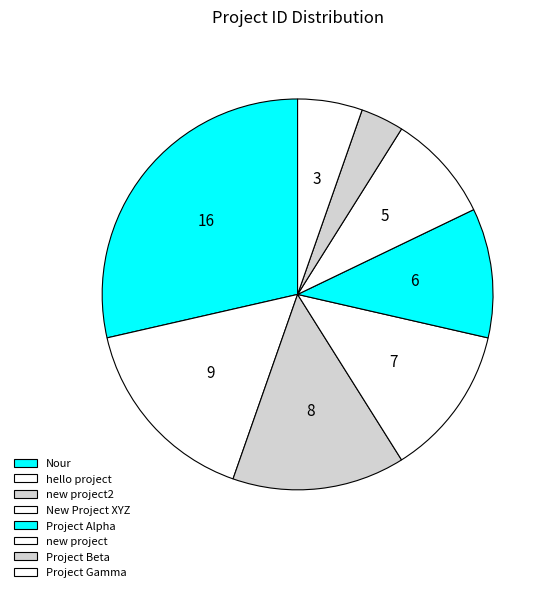

What percentage is NOT represented by Project Alpha?

89.3%